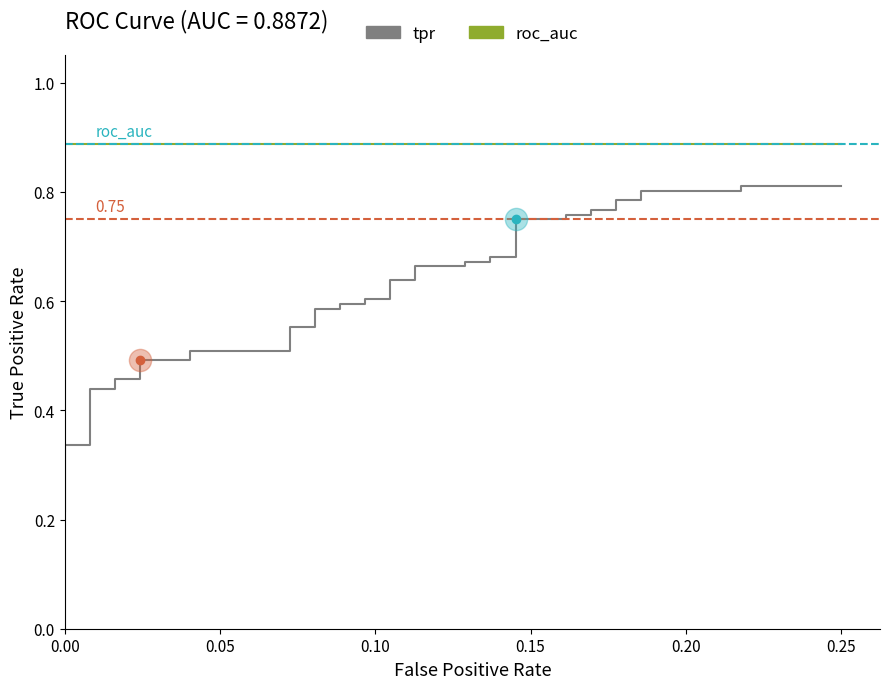

Rank the series by their average value, from lowest to highest.

tpr, roc_auc